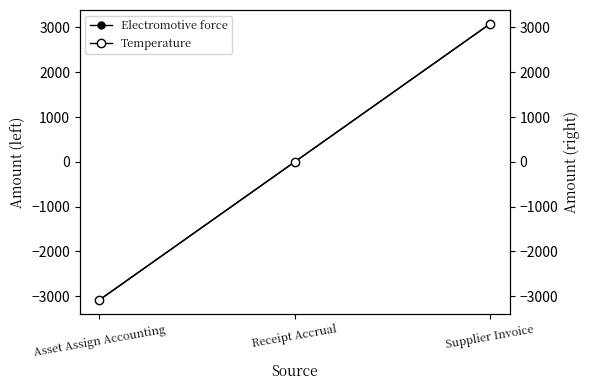

Where is Temperature nearest to the value 0?

Receipt Accrual